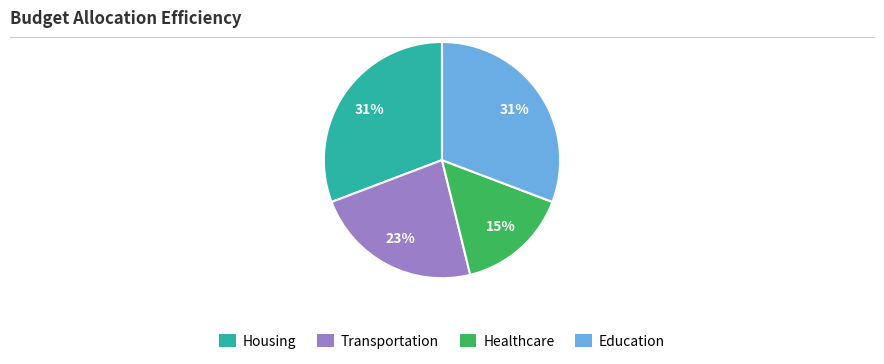

Between Healthcare and Education, which is larger?

Education